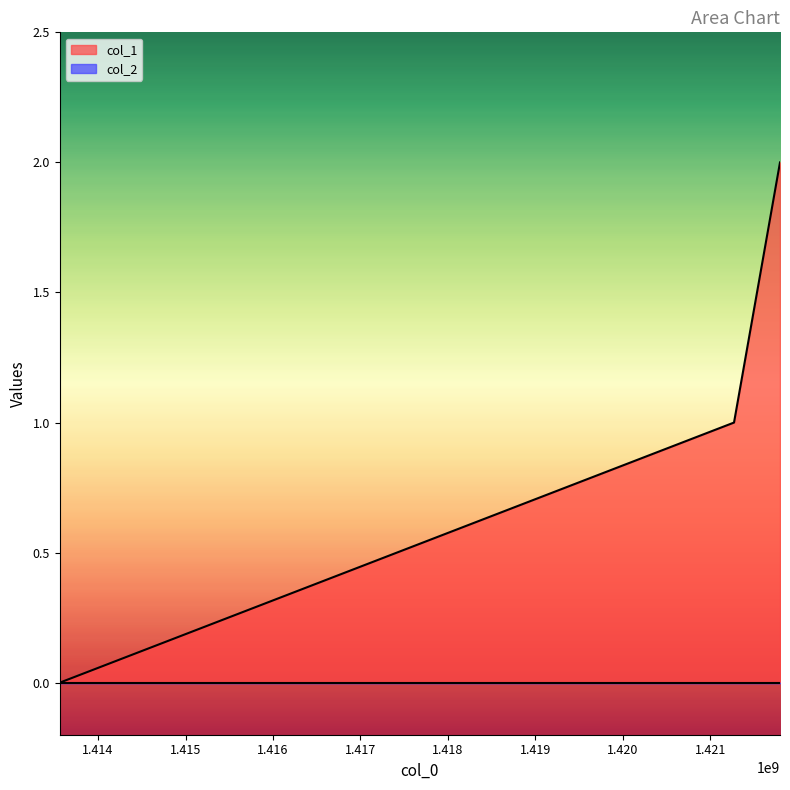

What is the change in value from 1413561474 to 1421269272?

+1